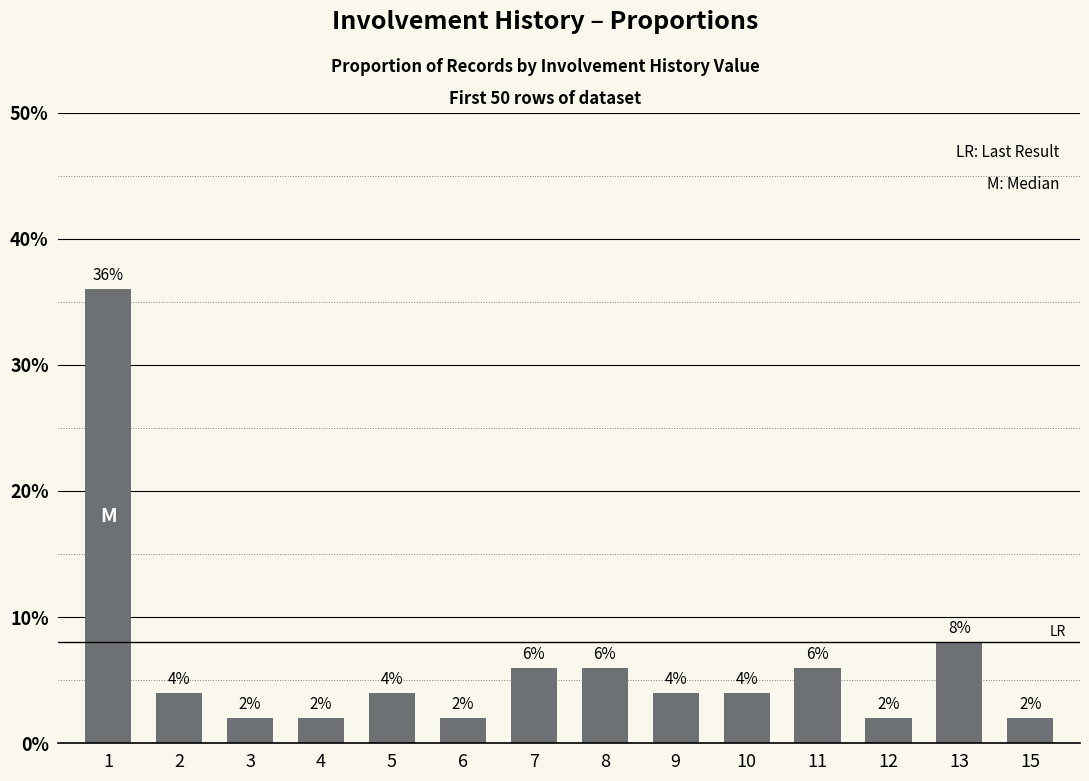

The chart shows a value of 1 at 2. True or false?

False